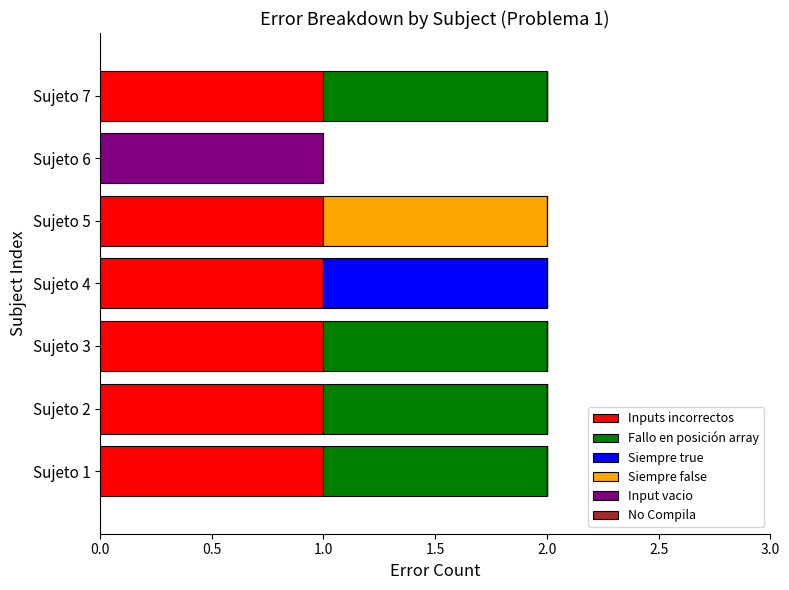

What is the sum of all Inputs incorrectos values?

6